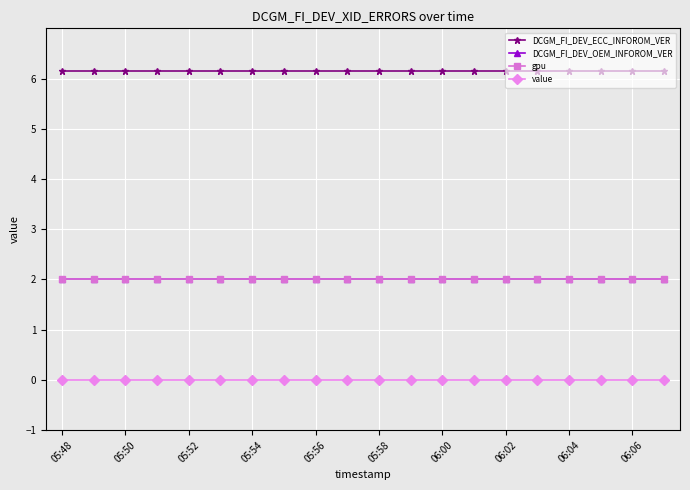

Reading left to right, transcribe all the data shown in this chart.

DCGM_FI_DEV_ECC_INFOROM_VER: 6.2	6.2	6.2	6.2	6.2	6.2	6.2	6.2	6.2	6.2	6.2	6.2	6.2	6.2	6.2	6.2	6.2	6.2	6.2	6.2
DCGM_FI_DEV_OEM_INFOROM_VER: 2.0	2.0	2.0	2.0	2.0	2.0	2.0	2.0	2.0	2.0	2.0	2.0	2.0	2.0	2.0	2.0	2.0	2.0	2.0	2.0
gpu: 2.0	2.0	2.0	2.0	2.0	2.0	2.0	2.0	2.0	2.0	2.0	2.0	2.0	2.0	2.0	2.0	2.0	2.0	2.0	2.0
value: 0.0	0.0	0.0	0.0	0.0	0.0	0.0	0.0	0.0	0.0	0.0	0.0	0.0	0.0	0.0	0.0	0.0	0.0	0.0	0.0